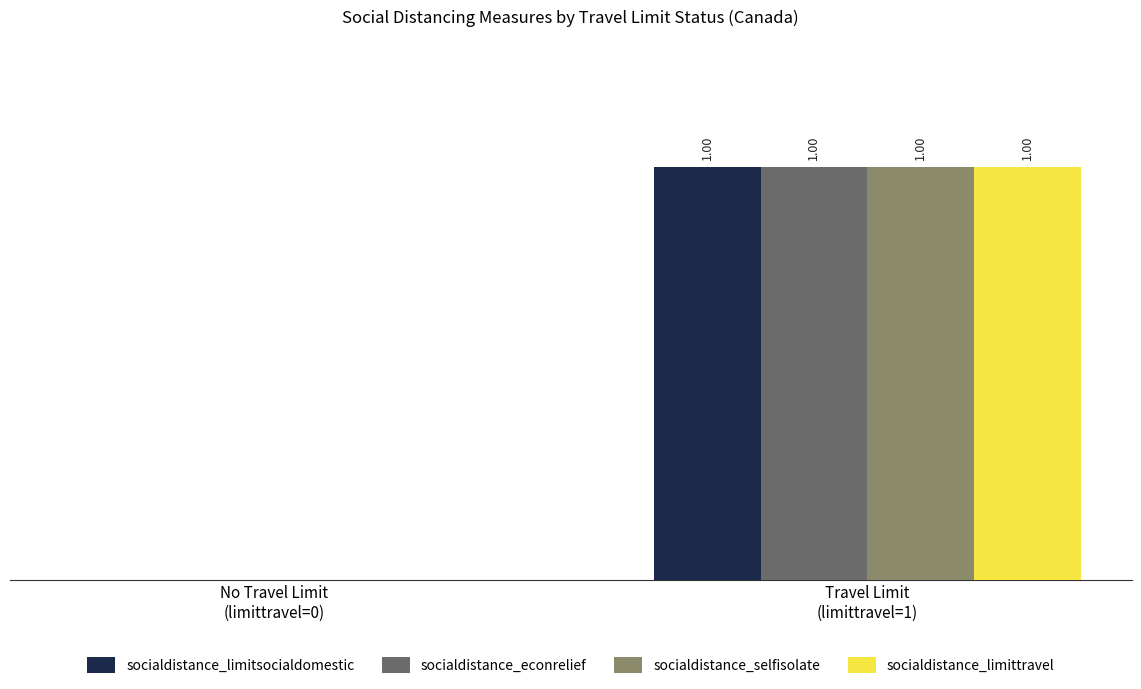

What are all the series names shown in the legend?

socialdistance_limitsocialdomestic, socialdistance_econrelief, socialdistance_selfisolate, socialdistance_limittravel